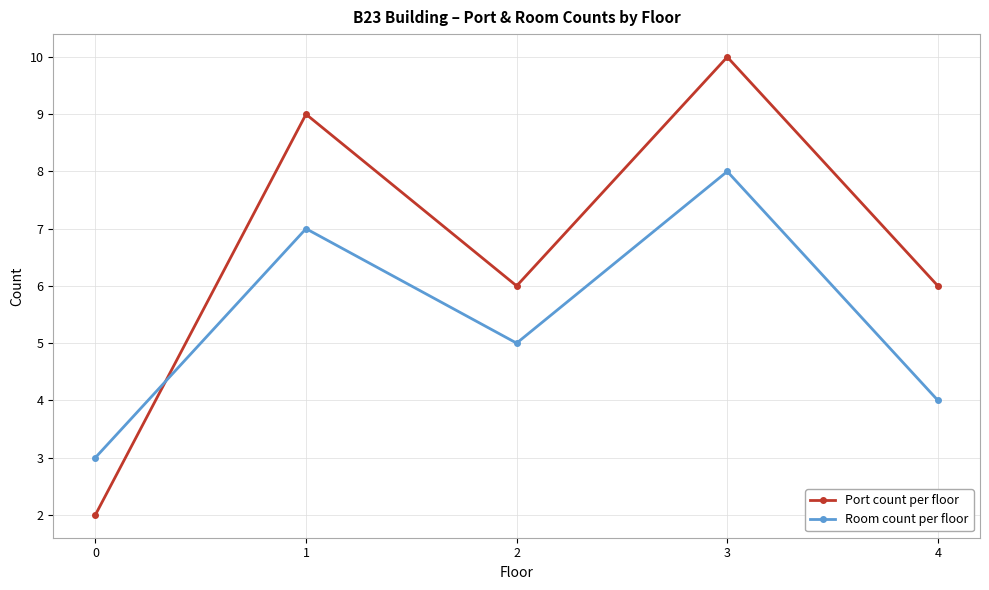

Which series has the largest range (max minus min)?

Port count per floor